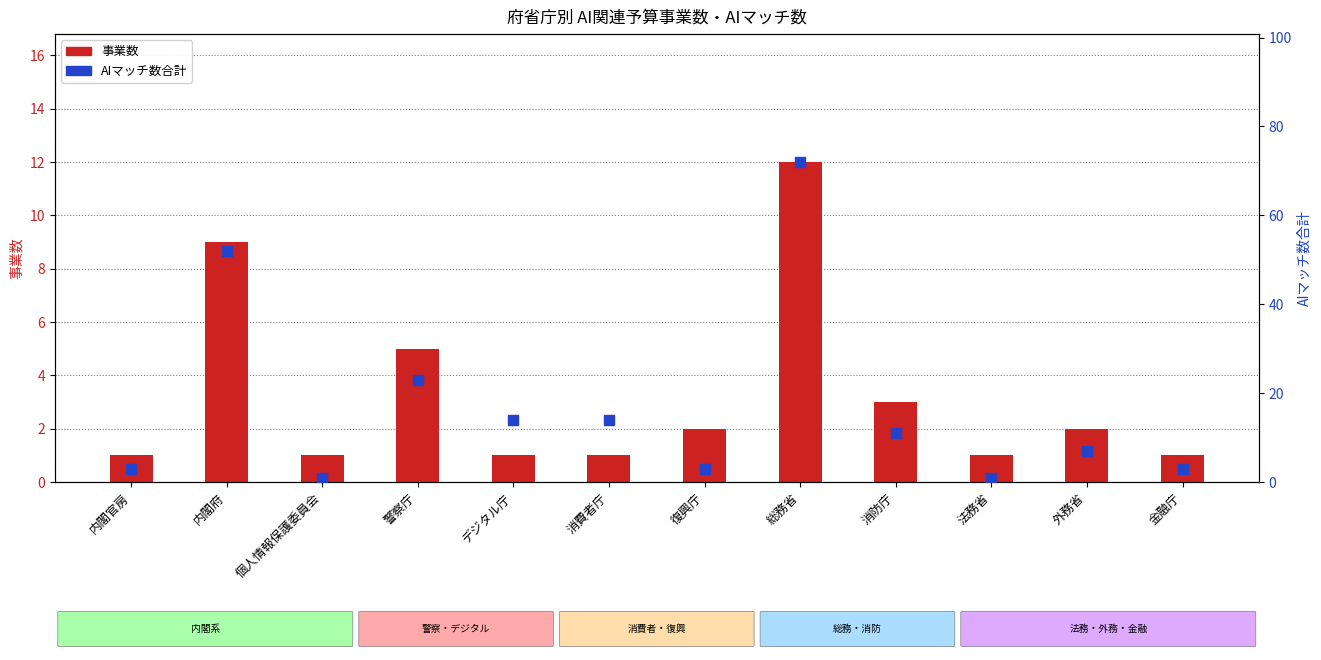

What are all the series names shown in the legend?

事業数, AIマッチ数合計